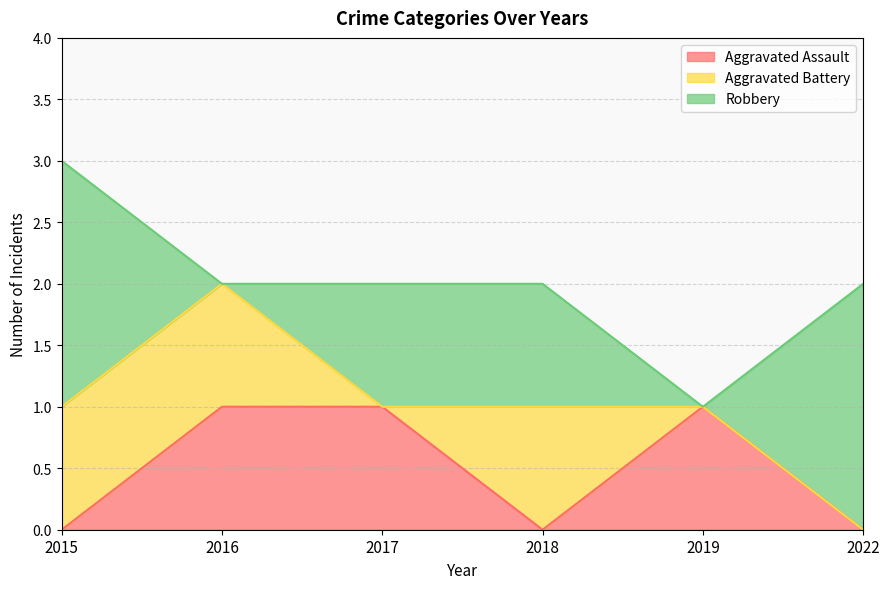

Reading left to right, extract all data points from this chart.

Aggravated Assault: 2015=0	2016=1	2017=1	2018=0	2019=1	2022=0
Aggravated Battery: 2015=1	2016=1	2017=0	2018=1	2019=0	2022=0
Robbery: 2015=2	2016=0	2017=1	2018=1	2019=0	2022=2